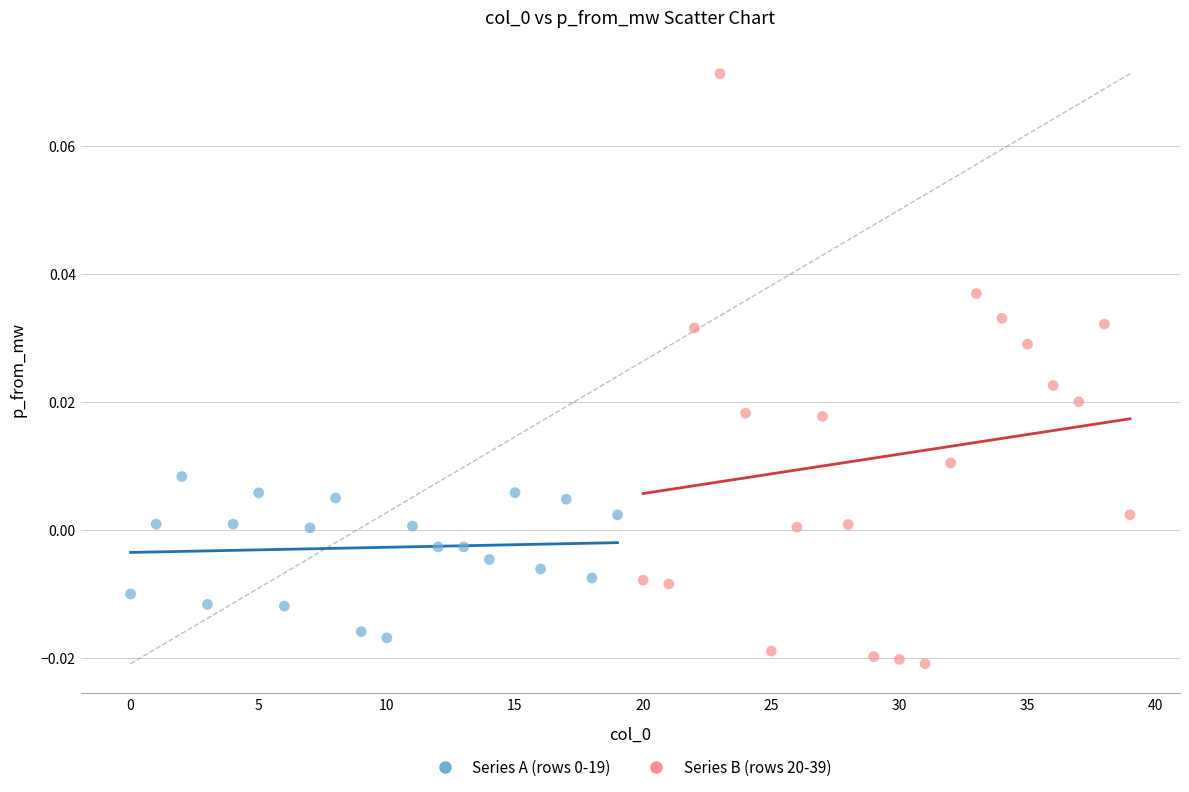

Which series has the widest spread of Y values?

Series B (rows 20-39)